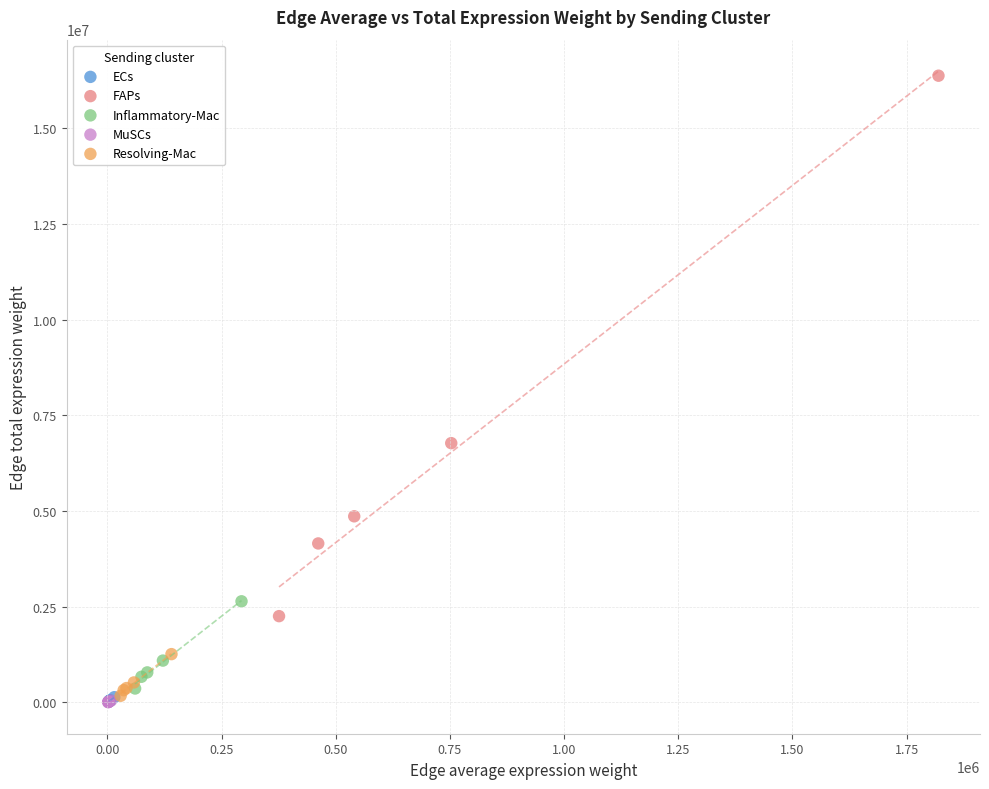

What are all the series names shown in the legend?

ECs, FAPs, Inflammatory-Mac, MuSCs, Resolving-Mac